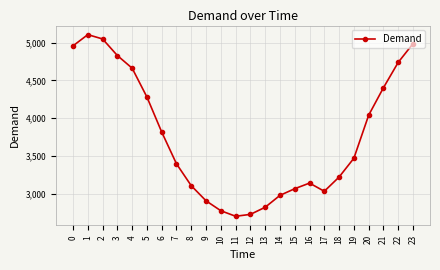

At which label is the value closest to 3905?

6